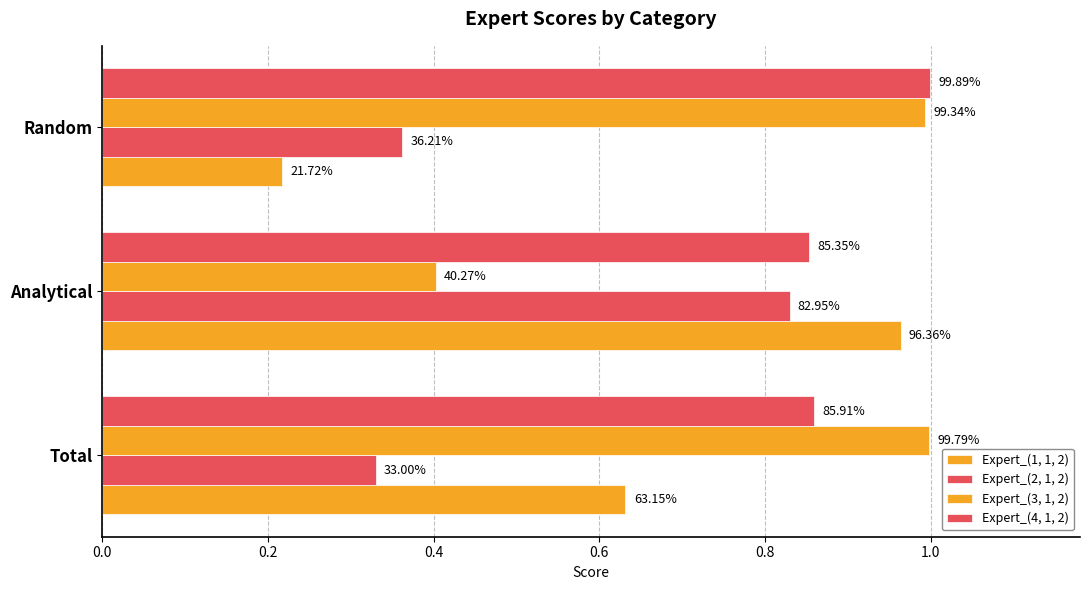

What is the value of the Expert_(1, 1, 2) bar at the 2nd from the left?

1.0